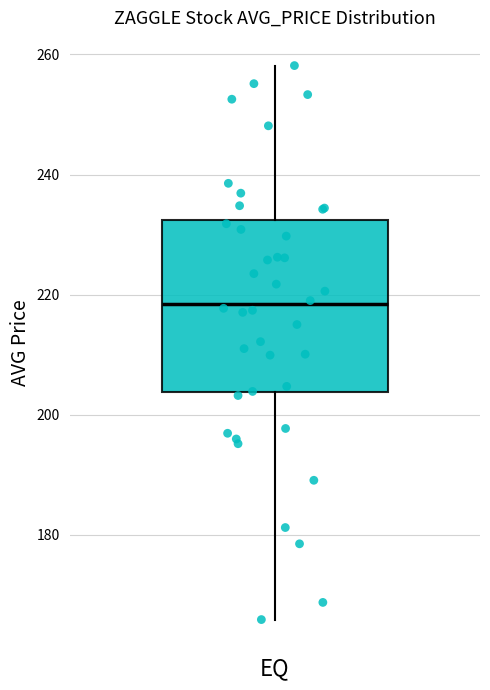

Read this box plot against the y-axis: the position of the median line, the range covered by the box, and the ends of both whiskers. The values are not printed on the chart, so give them approximately, as read against the axis.

median 218, box 204 to 232, whiskers 166 to 258